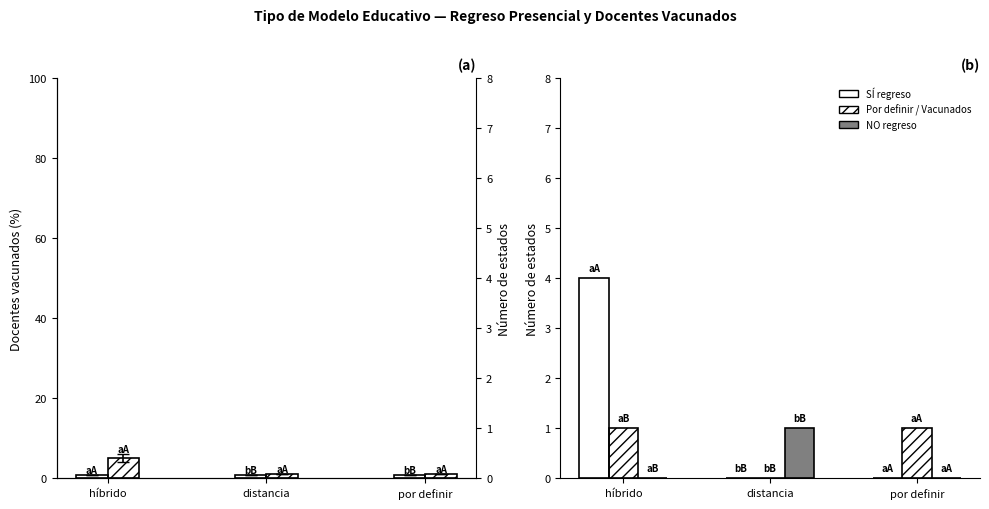

At which label does Docentes vacunados (%) reach its minimum?

distancia